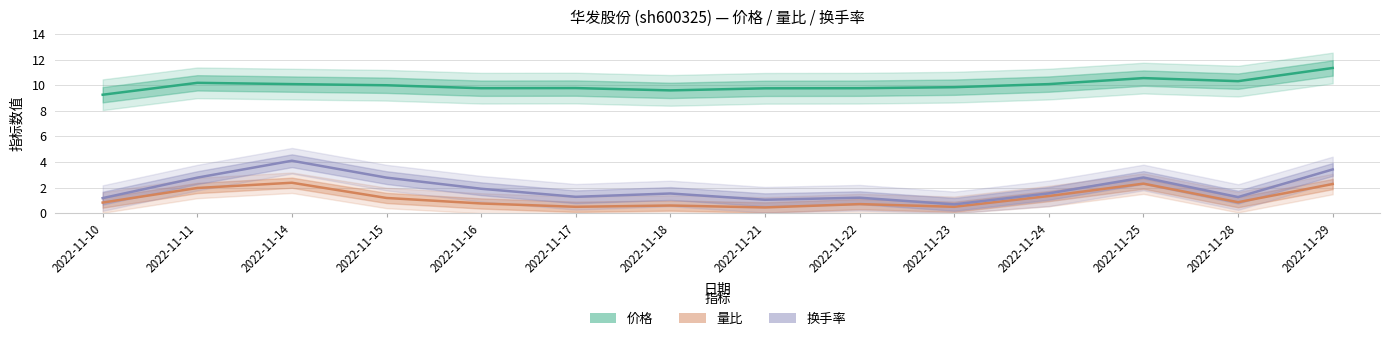

Between 2022-11-15 and 2022-11-16, which series saw the biggest shift?

换手率